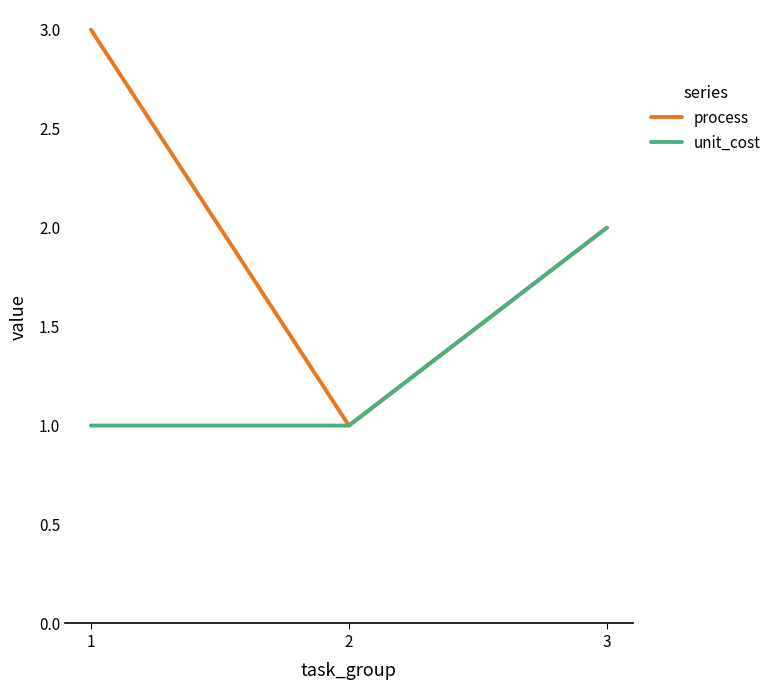

List the series in order of their overall mean, lowest first.

unit_cost, process